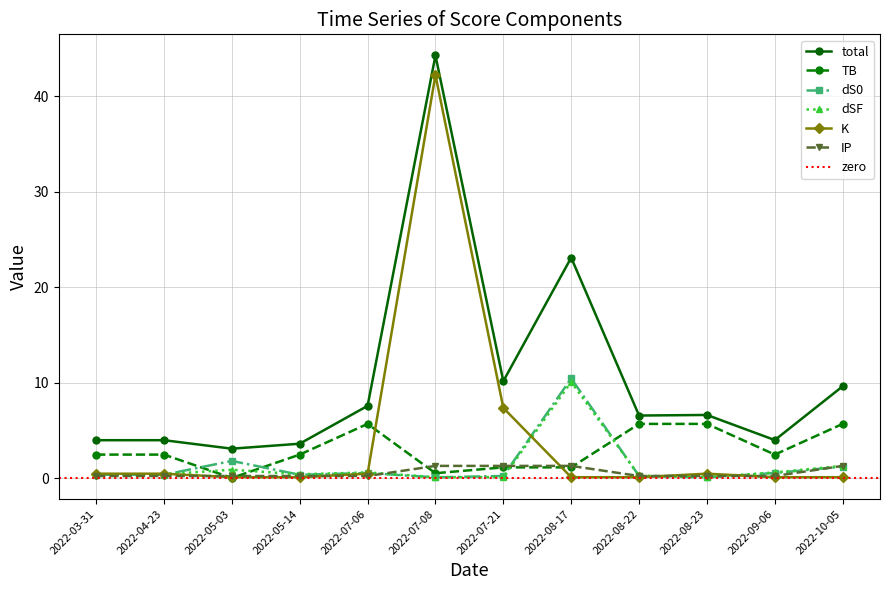

At how many categories does at least one series exceed 42?

1